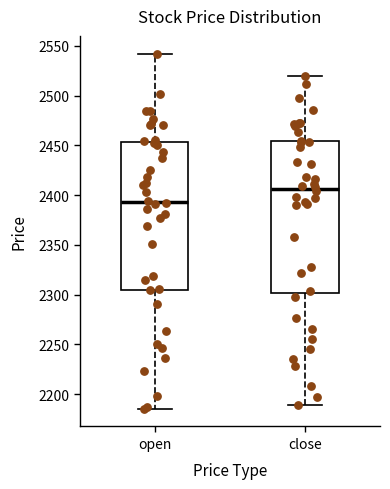

Reading left to right, read every box against the y-axis: the position of its median line, the range the box covers, and the ends of its whiskers. The values are not printed on the chart, so give them approximately, as read against the axis.

open: median 2395, box 2305 to 2455, whiskers 2185 to 2540
close: median 2405, box 2300 to 2455, whiskers 2190 to 2520